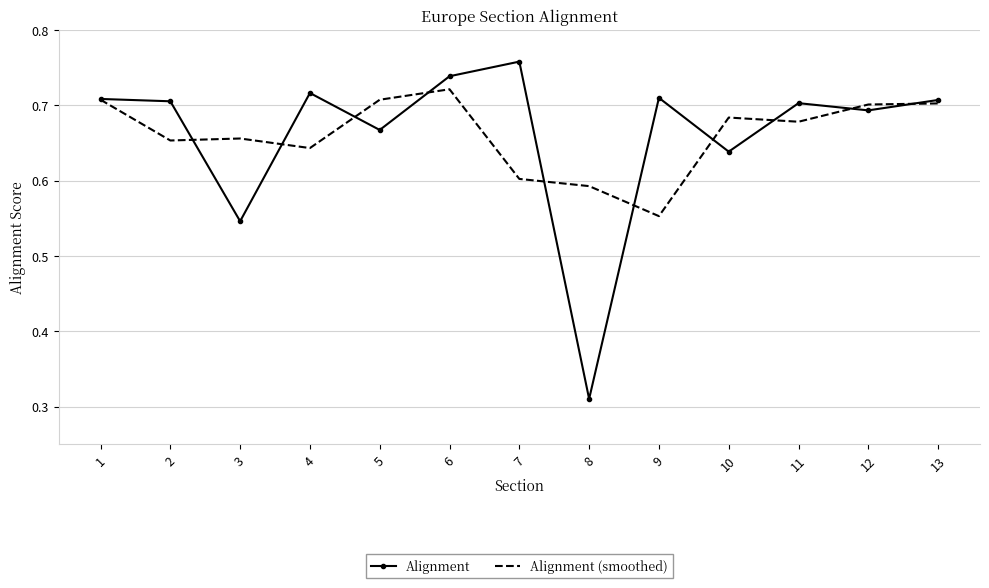

Which category has the highest value in the Alignment (smoothed) series?

6